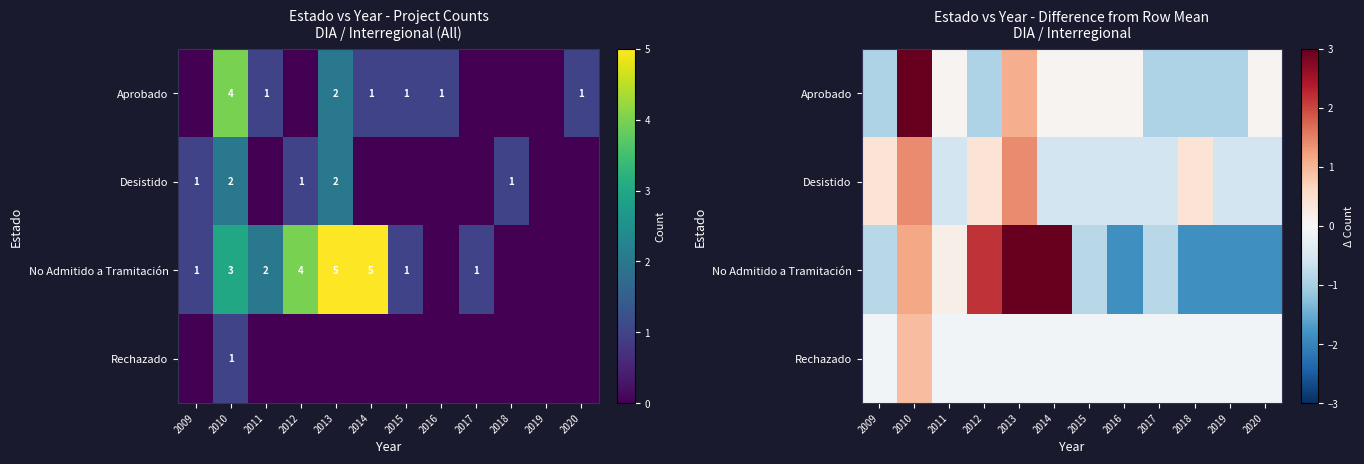

What is the total value across all series at 2015?

-1.4